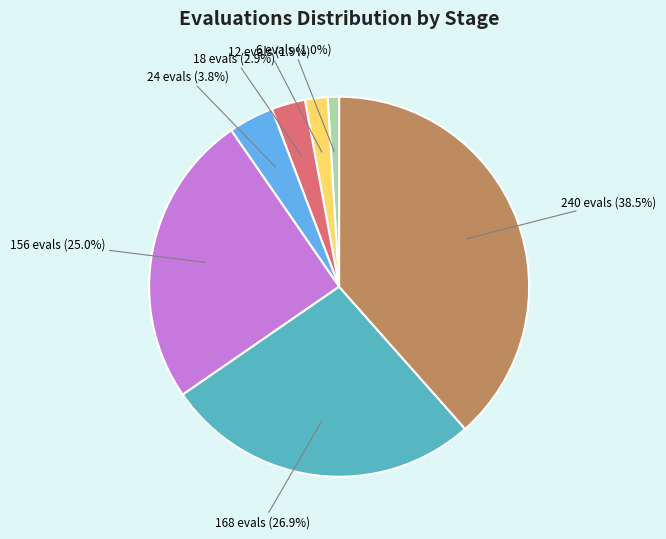

Does any single category account for the majority?

No